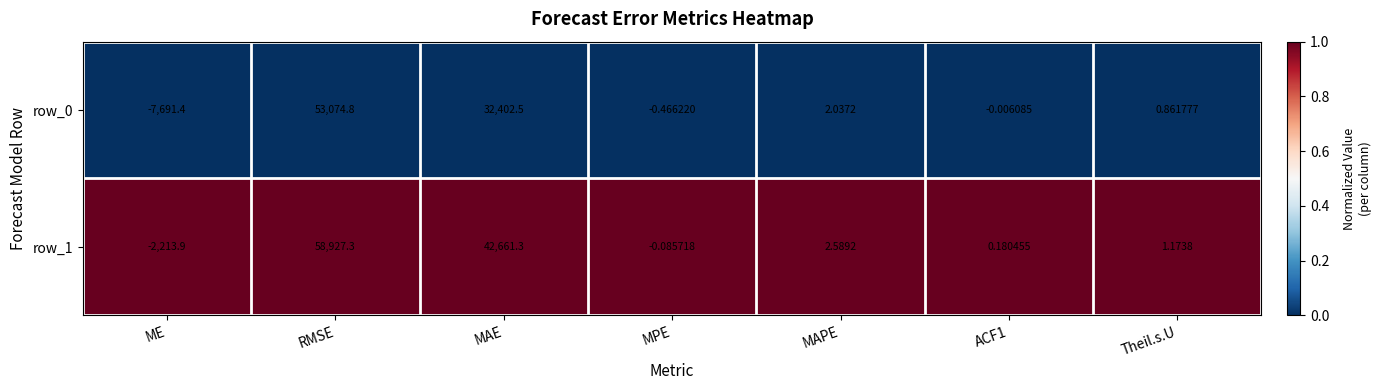

Is the value of row_0 at MAPE greater than the value of row_1 at MAE?

No